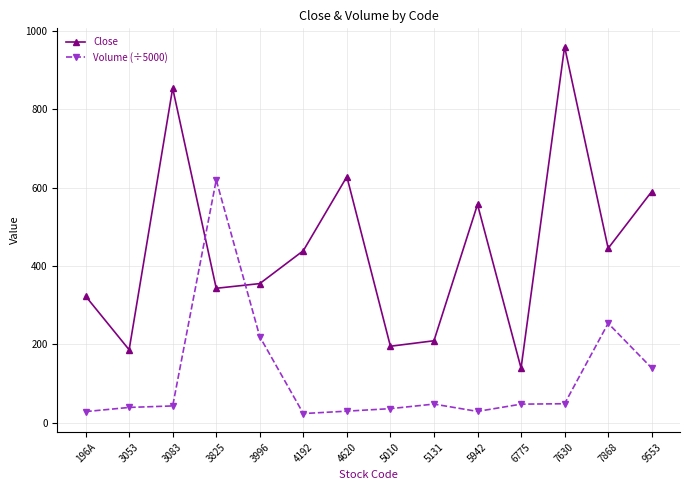

What are all the series names shown in the legend?

Close, Volume (÷5000)